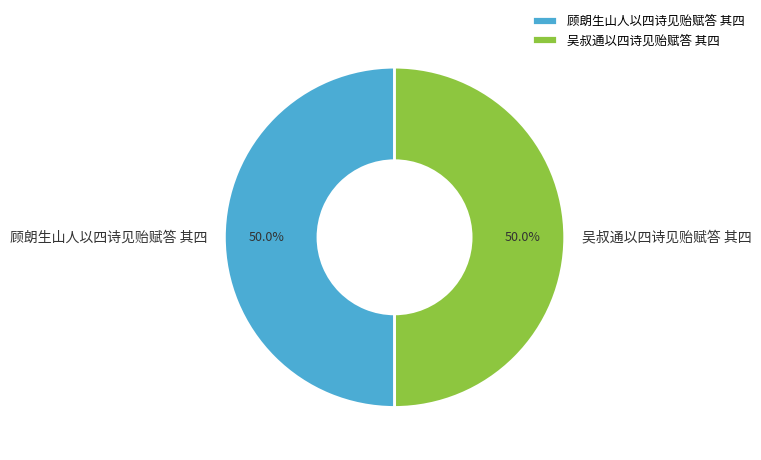

Approximately how many times larger is the value at 顾朗生山人以四诗见贻赋答 其四 compared to 吴叔通以四诗见贻赋答 其四?

1.0